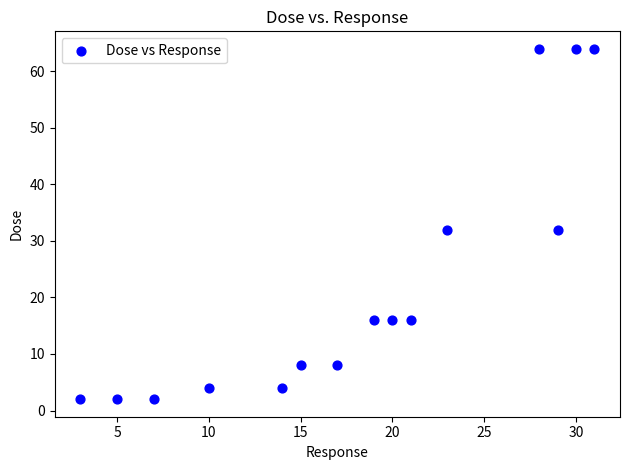

What is the range of Y values (max minus min)?

62